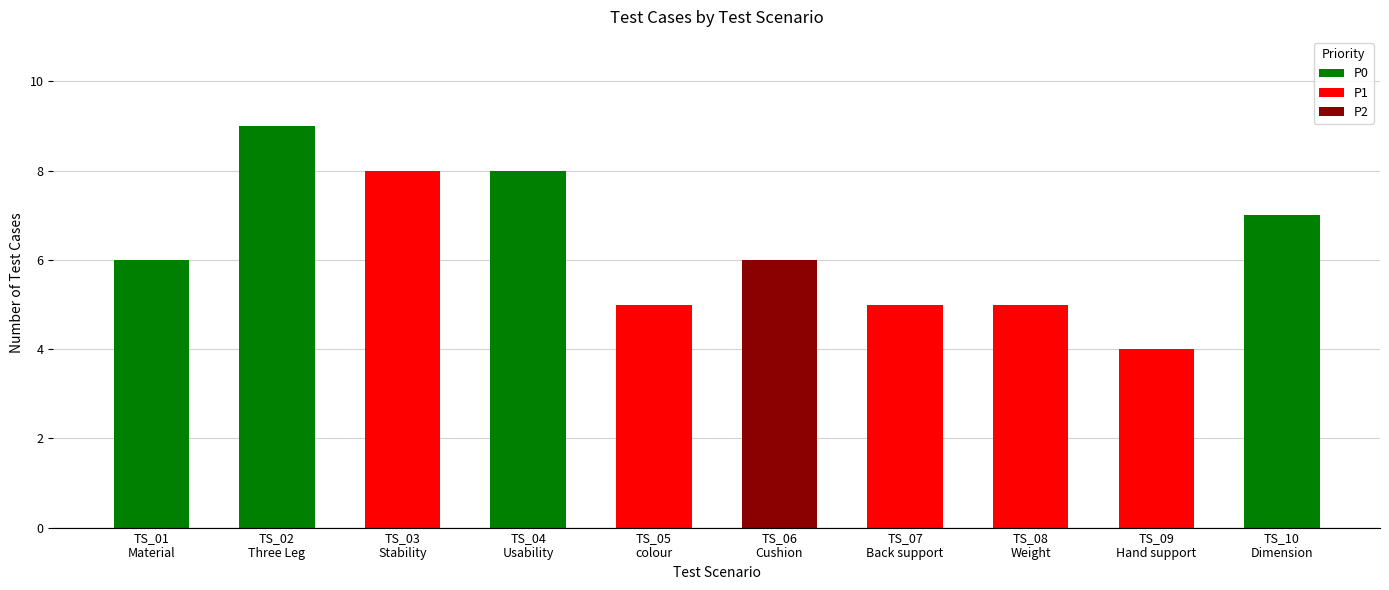

How many data points does each series have?

10